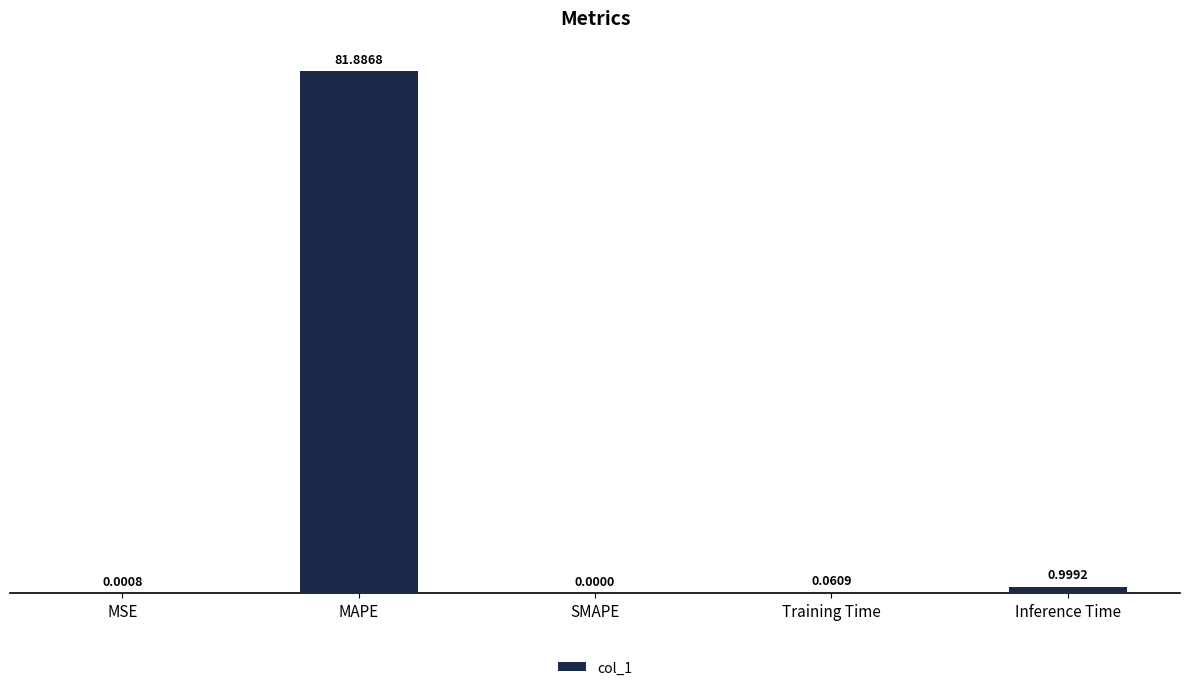

How many positive values are there?

4